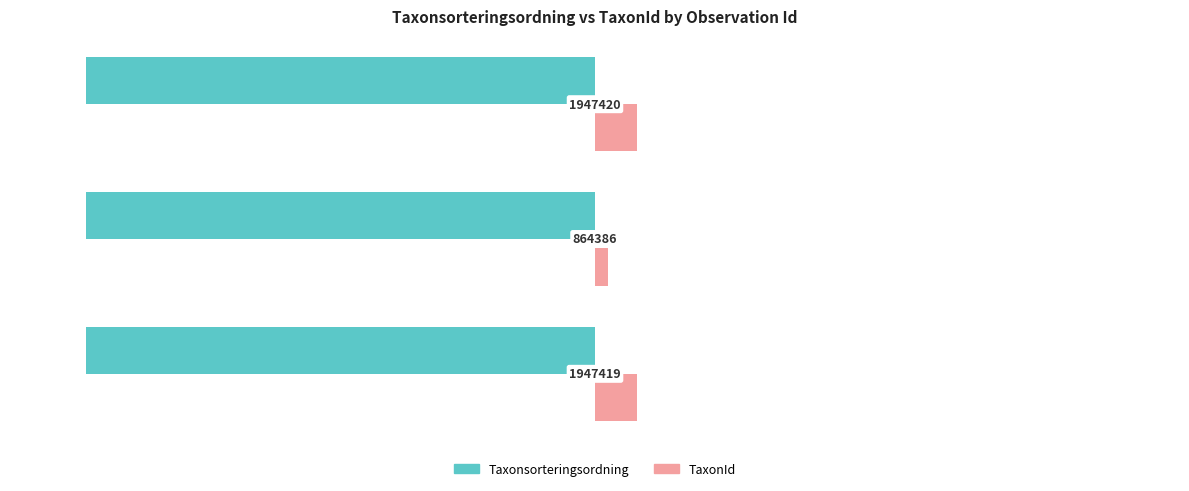

What are all the series names shown in the legend?

Taxonsorteringsordning, TaxonId